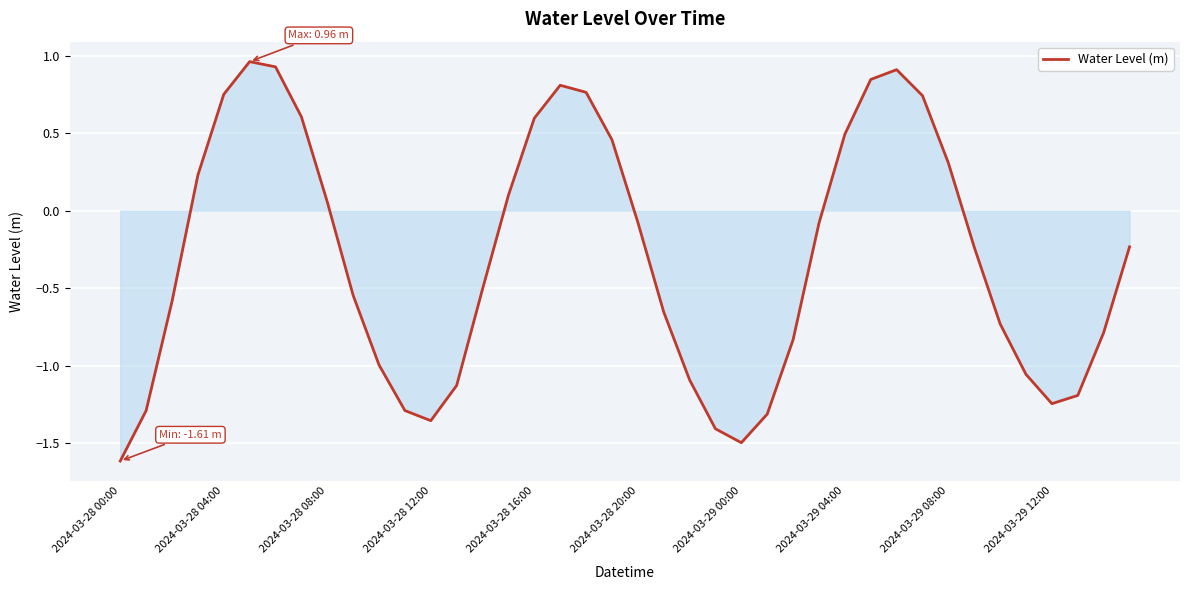

Which category has the lowest value across all series?

2024-03-28 00:00